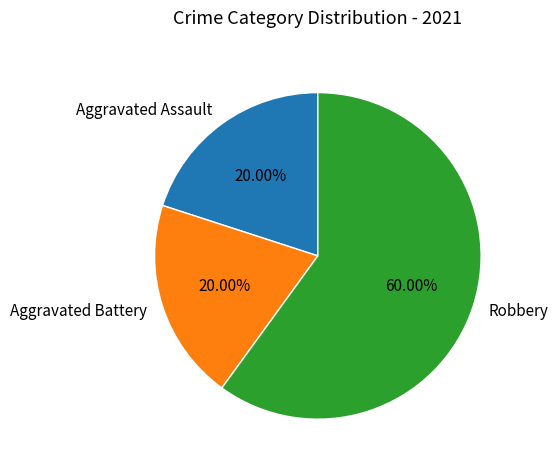

To the nearest percent, what is the difference between the largest and smallest slice percentages?

40%